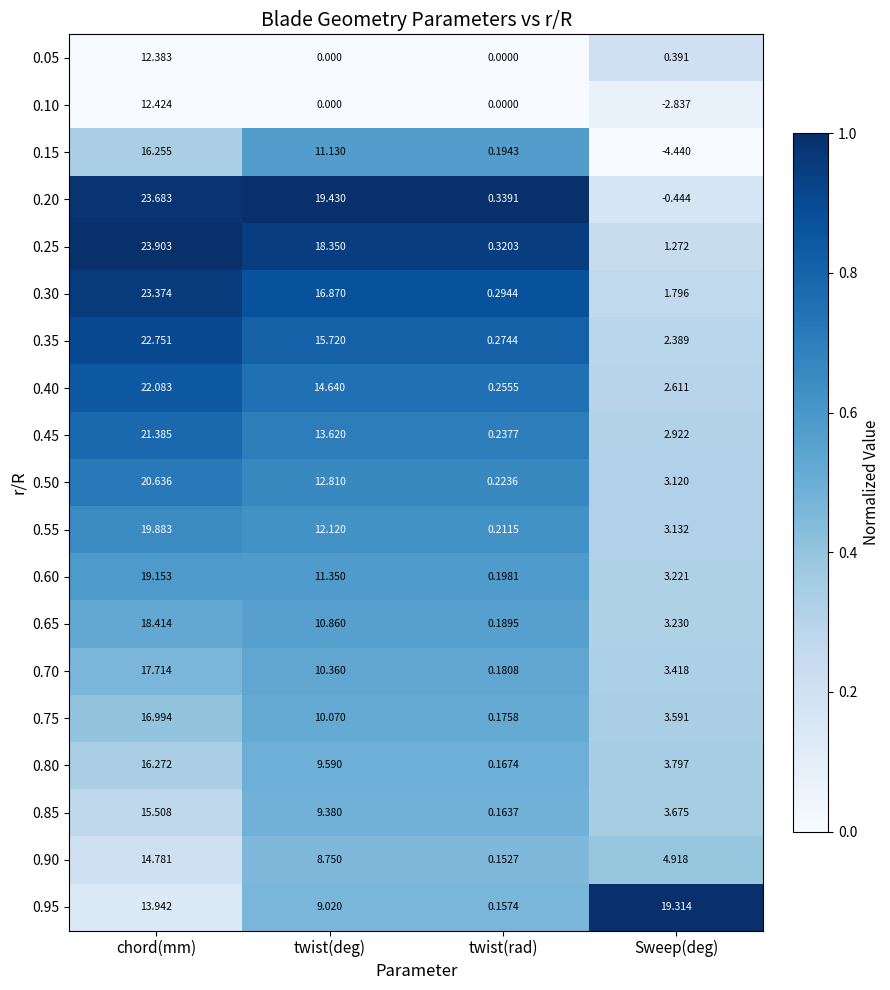

Is the value of 0.40 at twist(deg) greater than the value of 0.65 at twist(deg)?

Yes